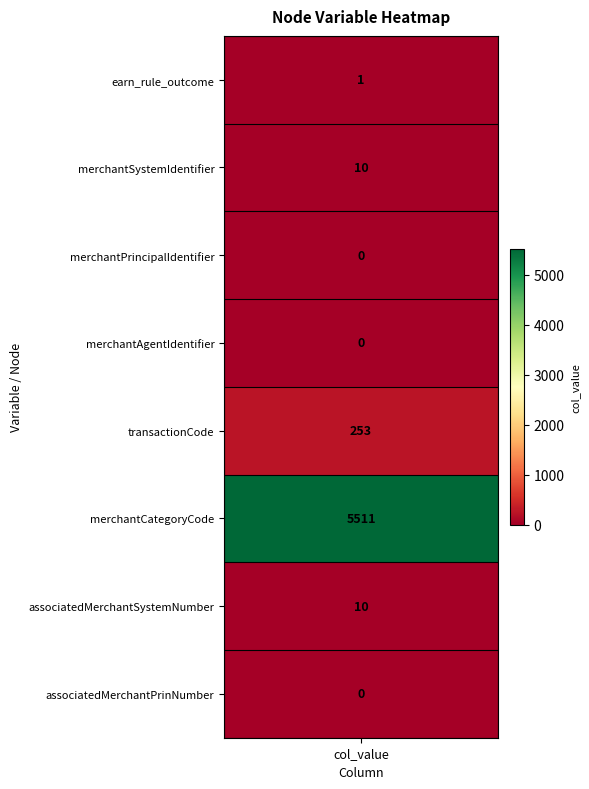

Is it true that the value at 5 is 5511?

True